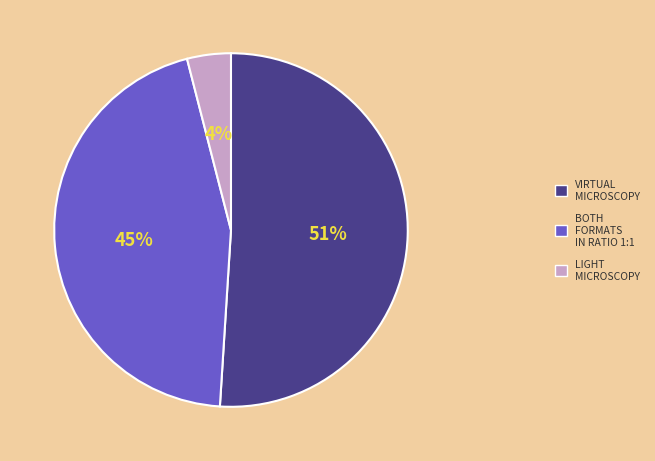

Is there a majority slice in this chart?

Yes